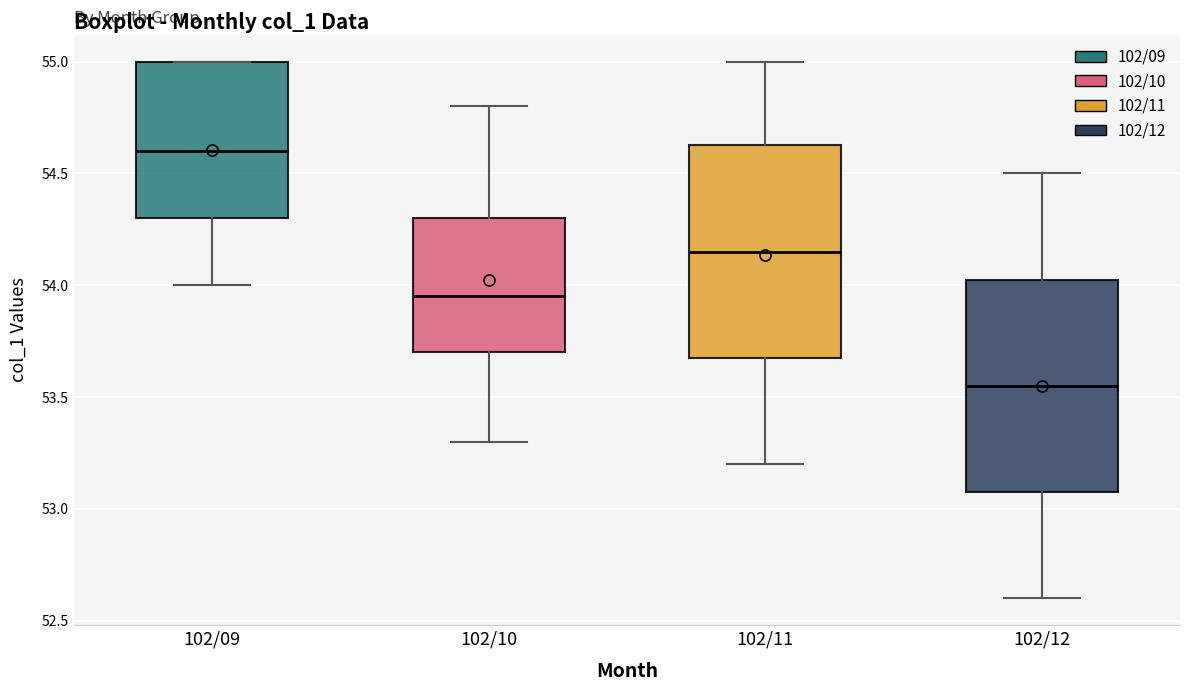

Which box has the highest median line?

102/09